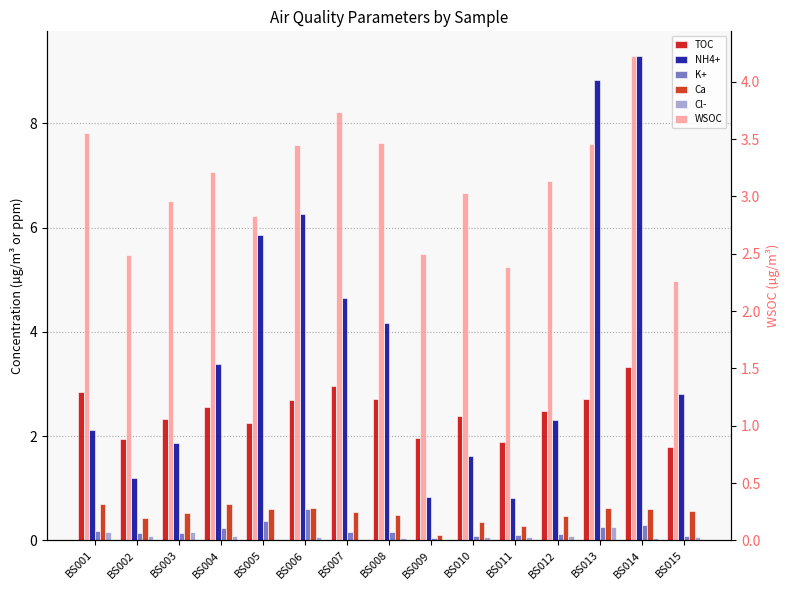

How many data points in WSOC are less than 3?

6